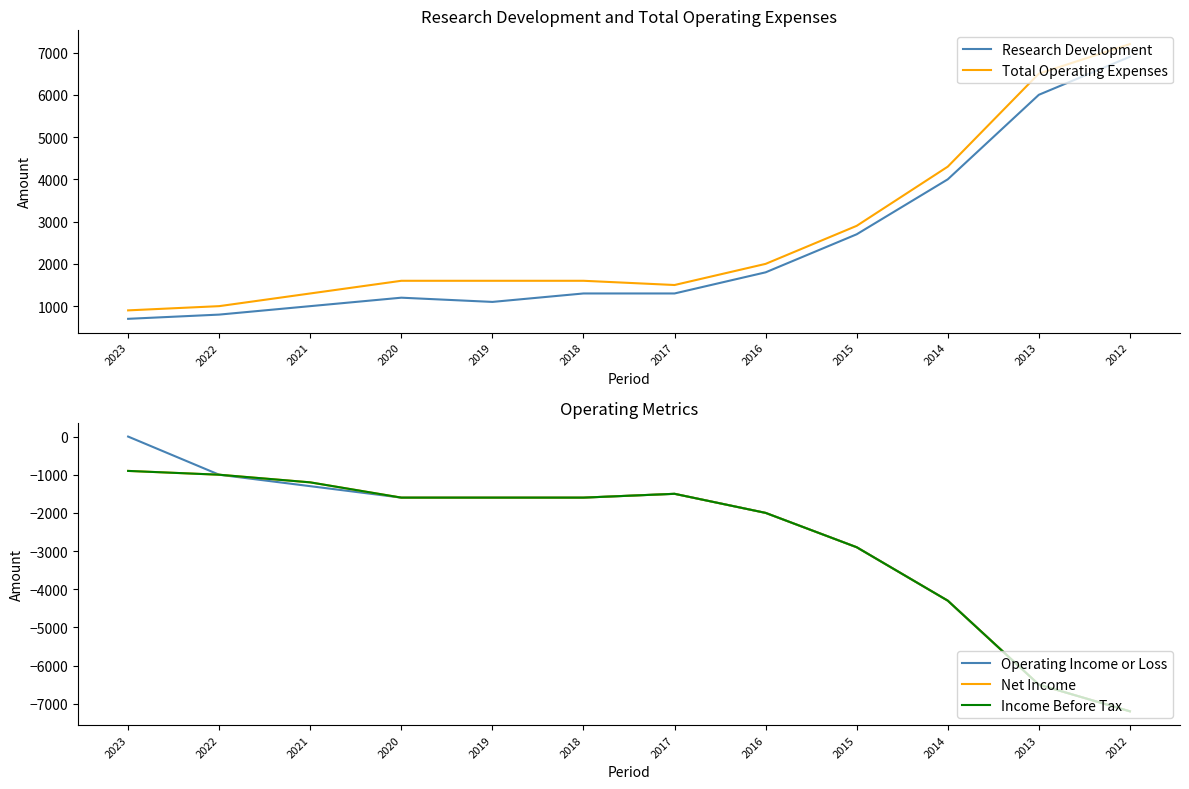

What is the value of the Research Development point at the 12th from the left?

6900